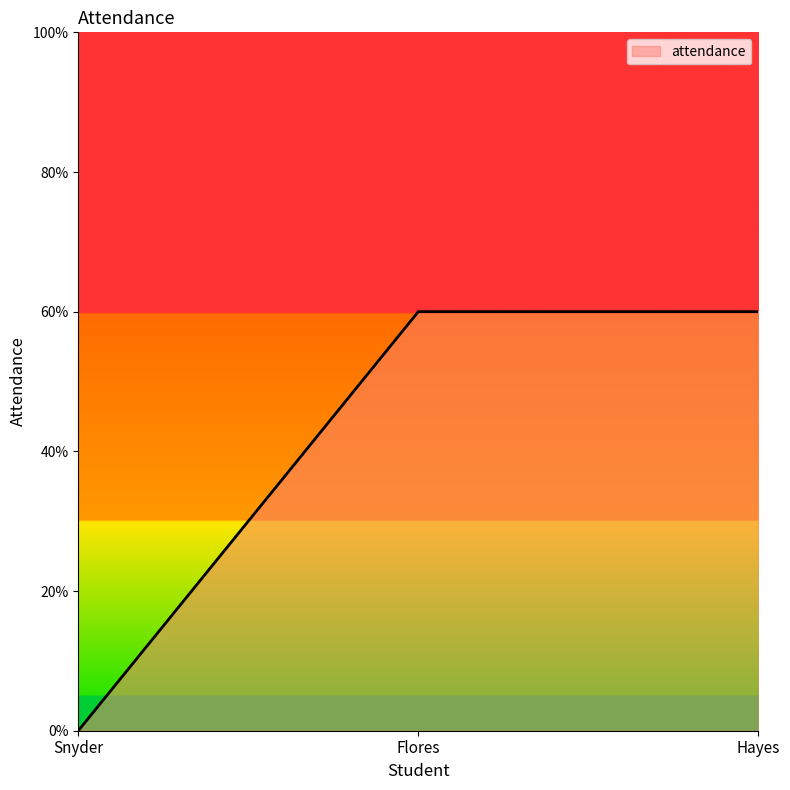

What position from the left is Hayes?

3